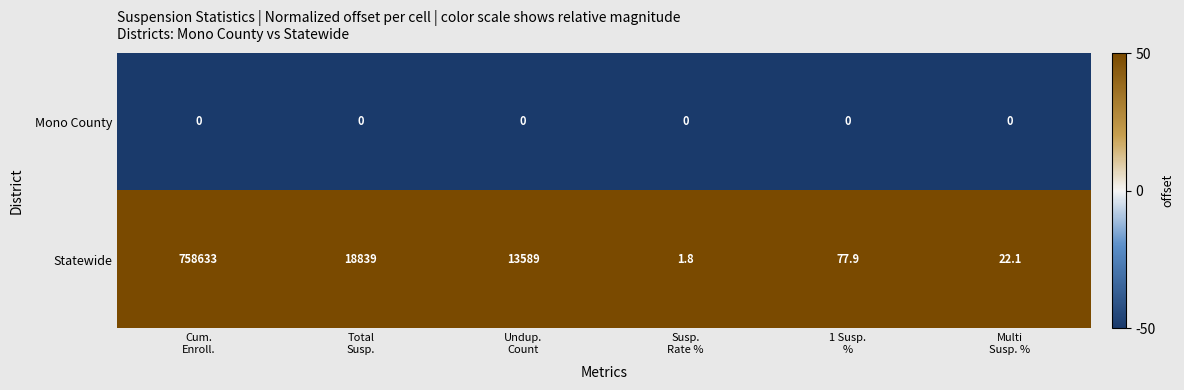

What is the difference between the maximum and minimum values in the Statewide series?

758631.2